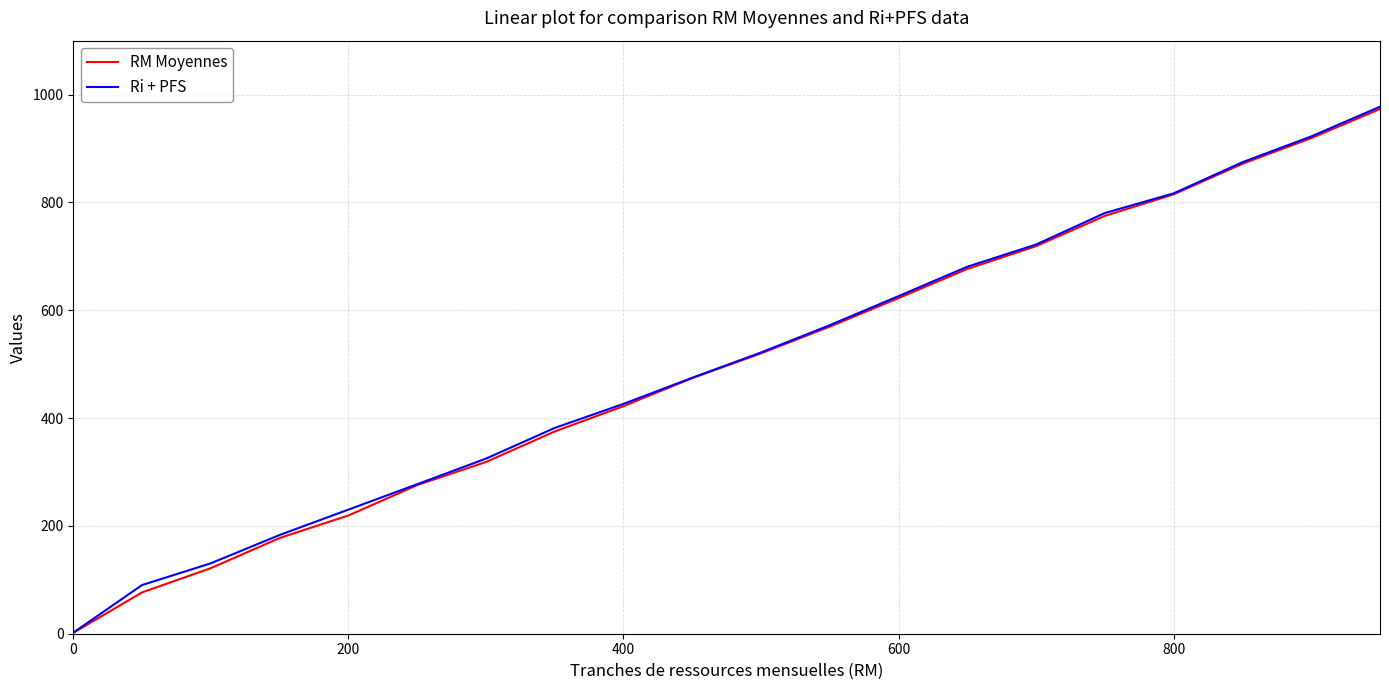

What is the greatest value displayed?

977.5